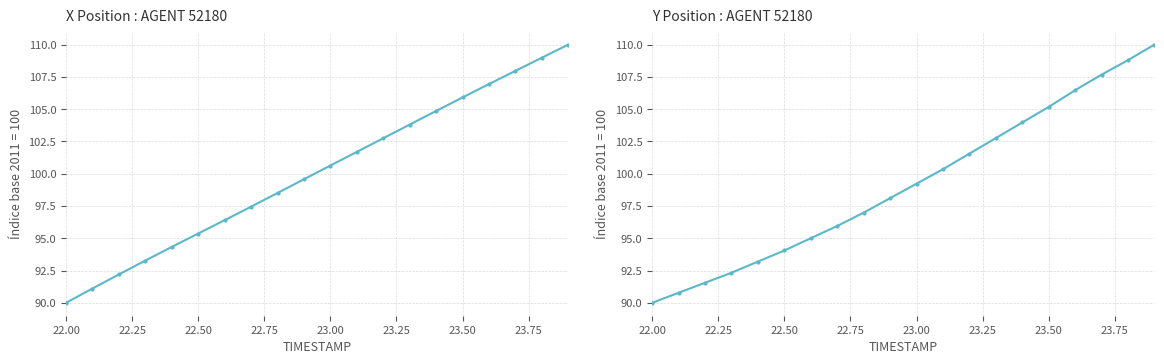

Does the chart have visible grid lines?

Yes